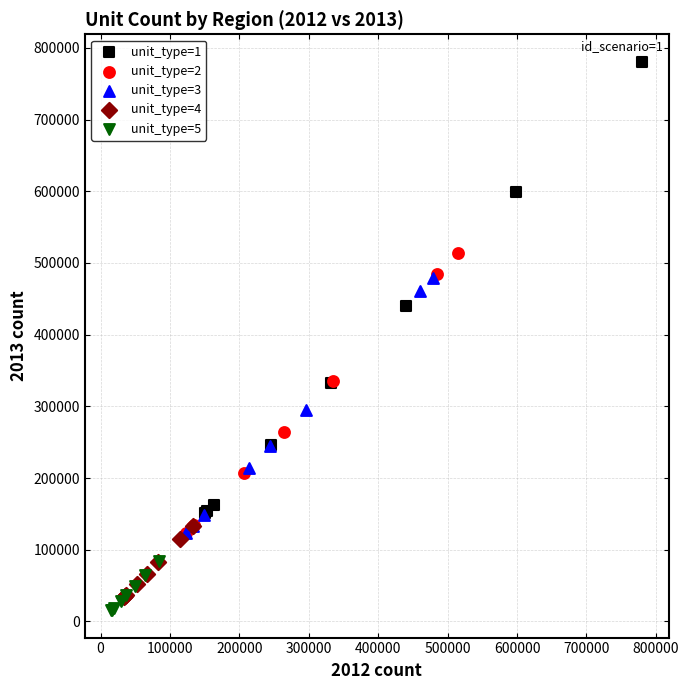

Which series has the largest Y range (max minus min)?

unit_type=1